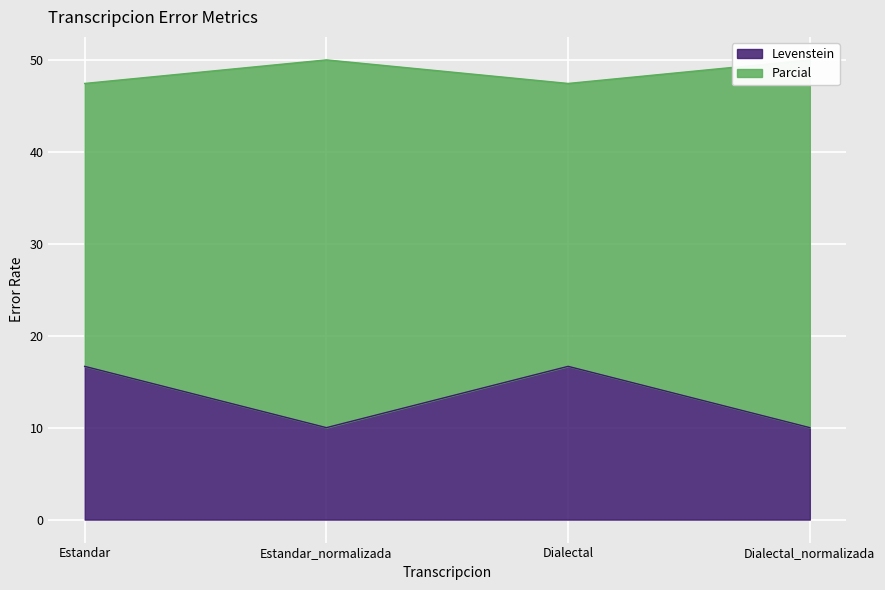

The Levenstein series shows 10.0 at Dialectal_normalizada. True or false?

True